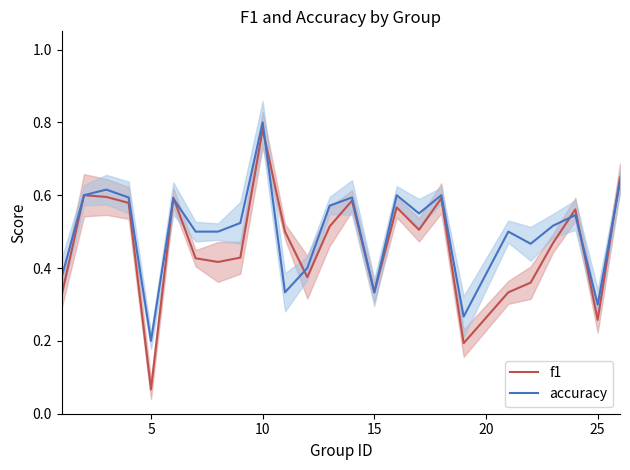

What is the average value of the accuracy series?

0.5